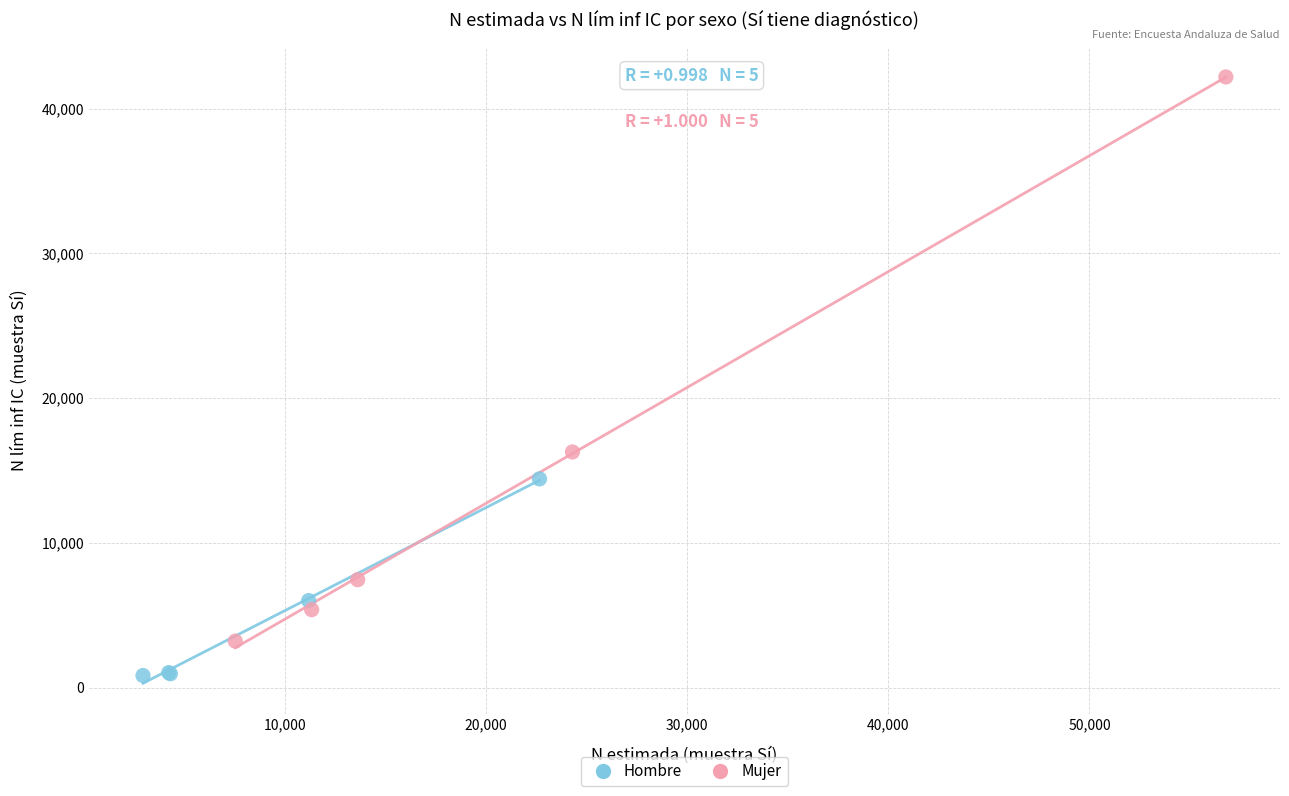

Which series reaches the maximum Y coordinate?

Mujer